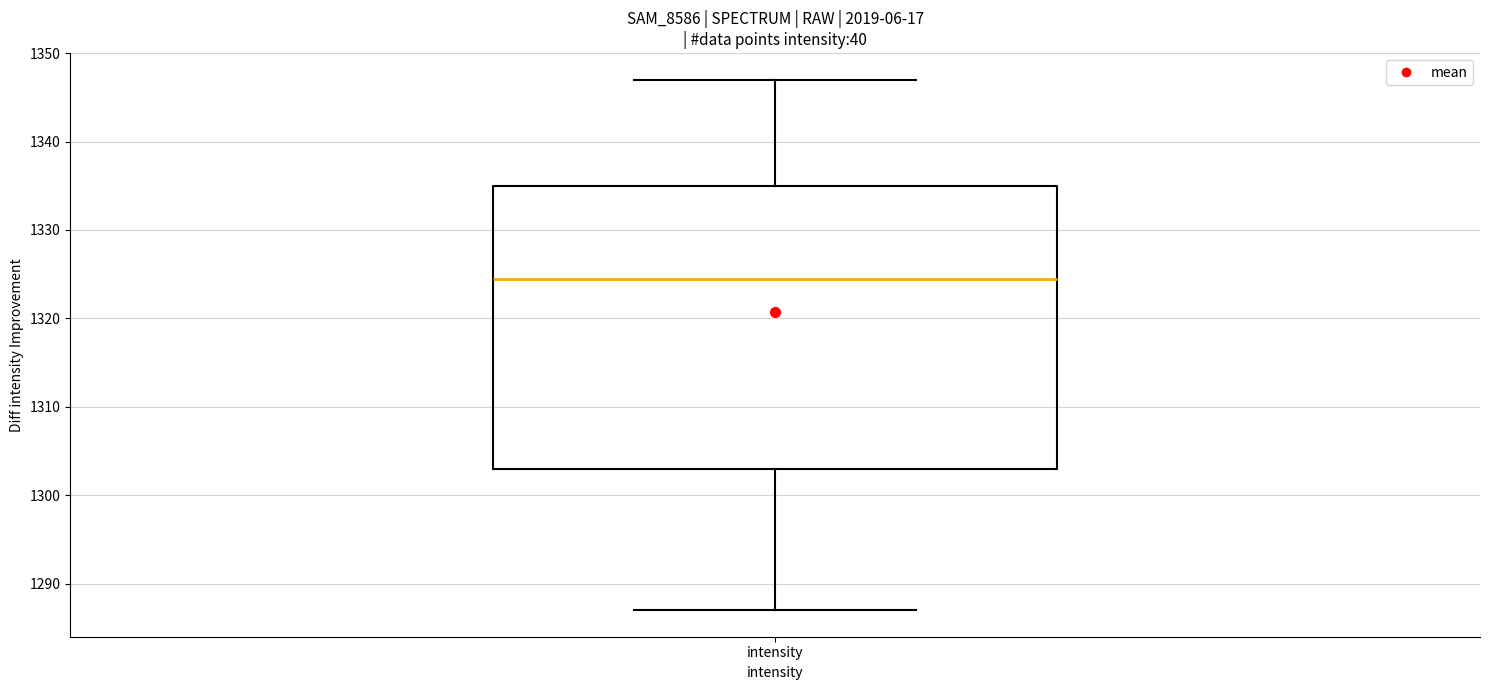

Transcribe this box plot: give where the median line is, the range the box spans, and where the two whiskers end, as read against the y-axis. The values are not printed on the chart, so give them approximately, as read against the axis.

median 1325, box 1303 to 1335, whiskers 1287 to 1347